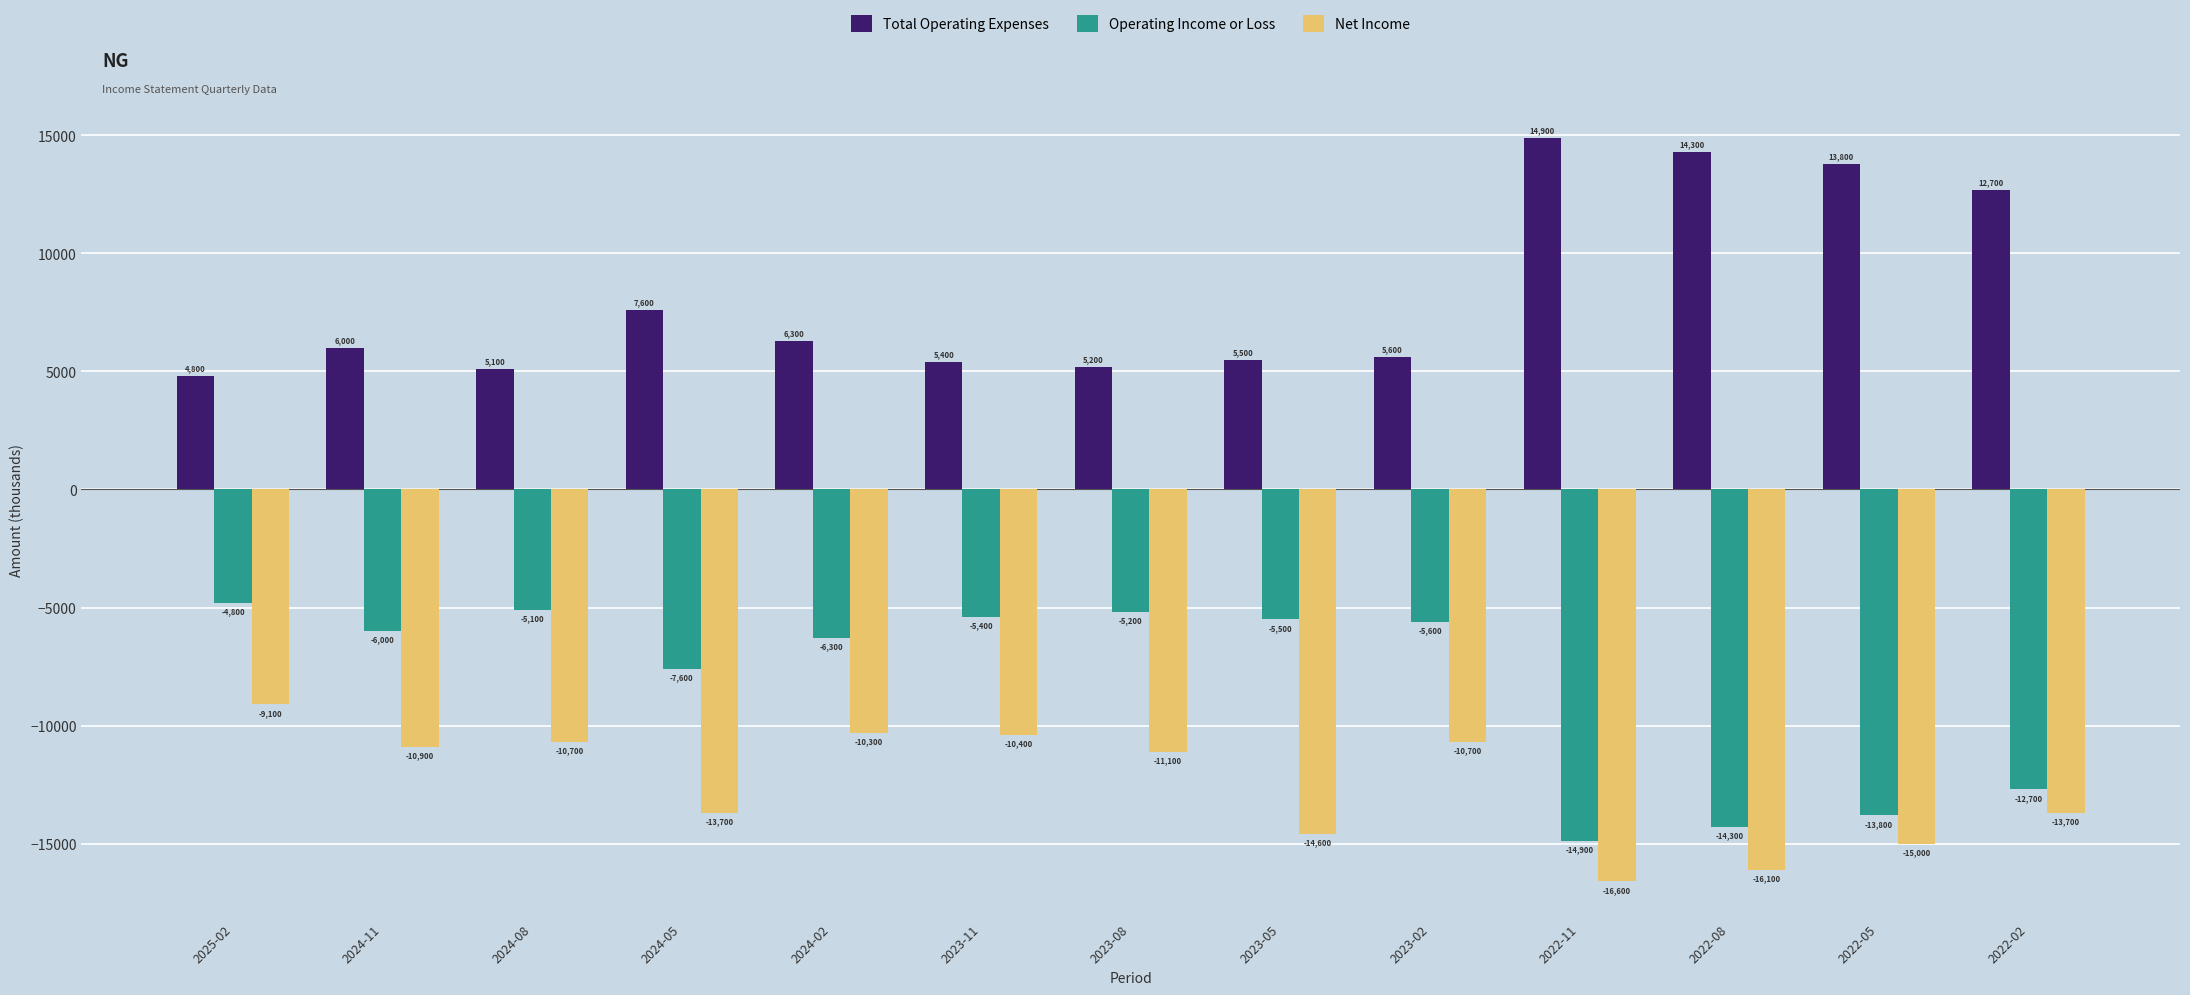

What is the difference between the maximum and minimum values in the Operating Income or Loss series?

10100